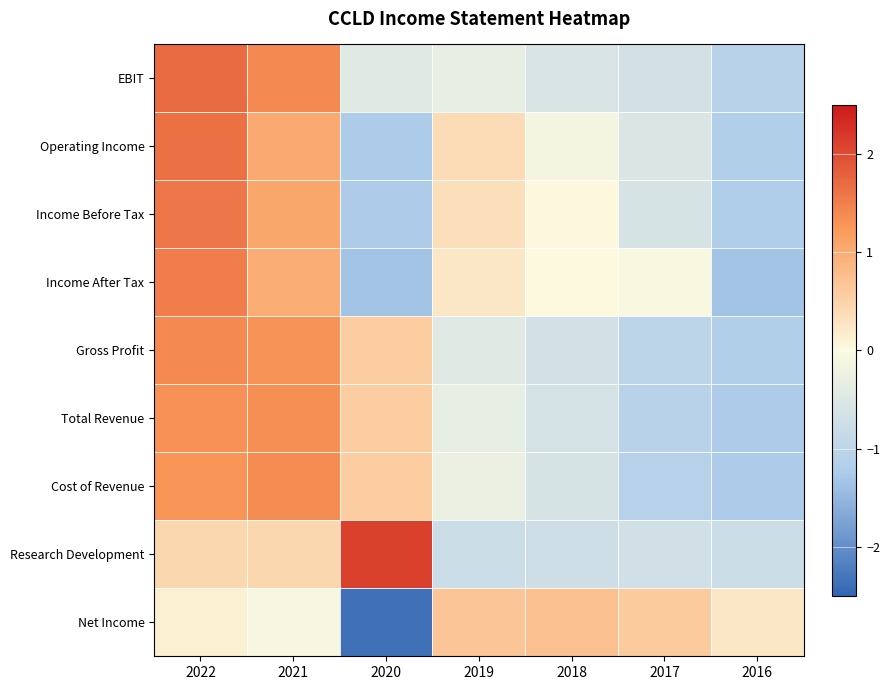

What is the smallest value displayed?

-2.3